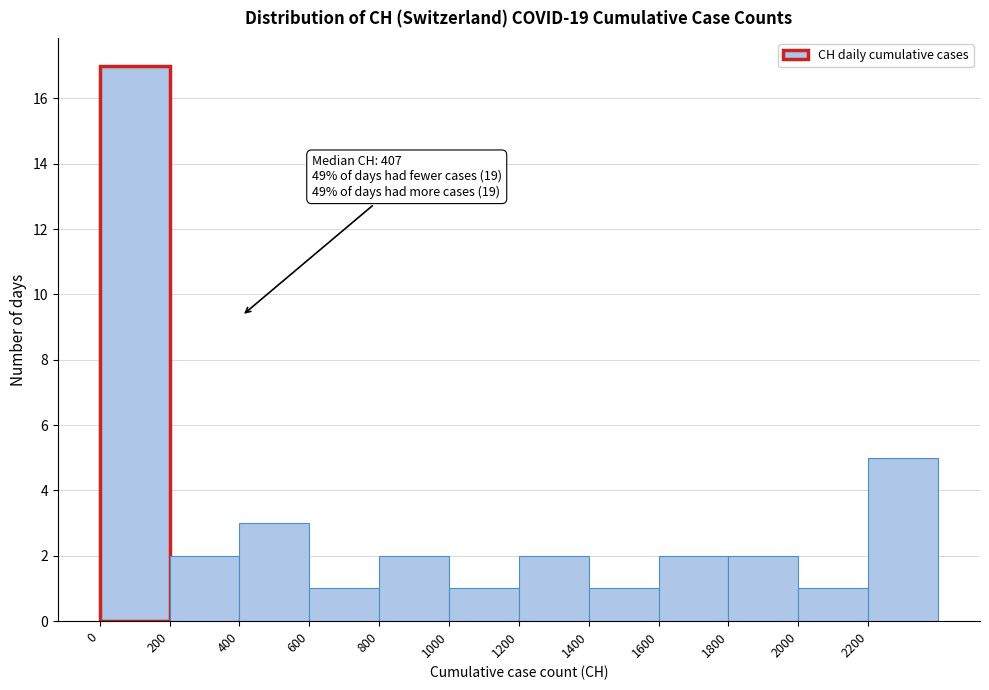

Over which range of the x-axis is the bar tallest?

0 to 200